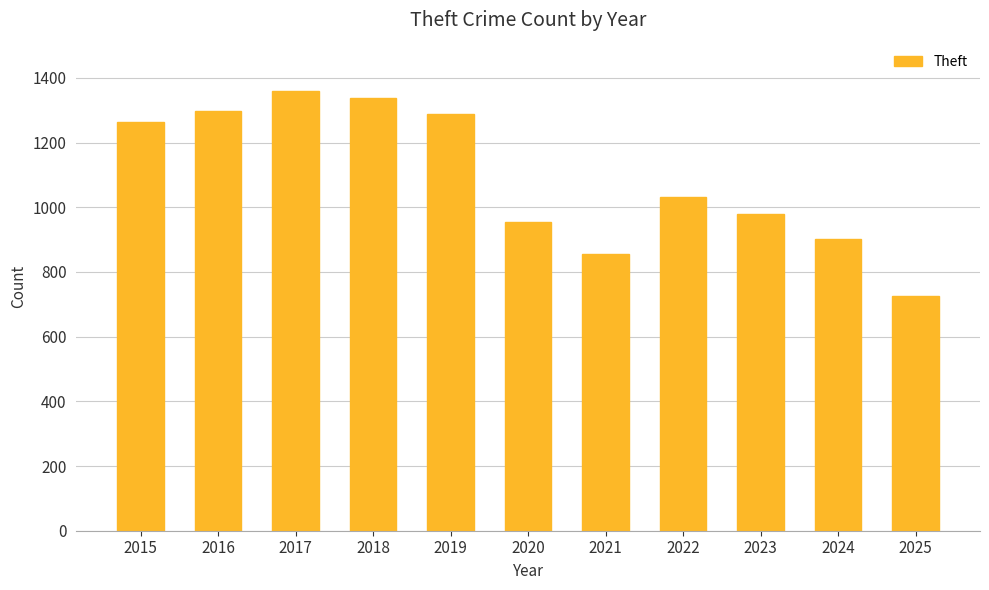

What is the difference between the values at 2019 and 2022?

256